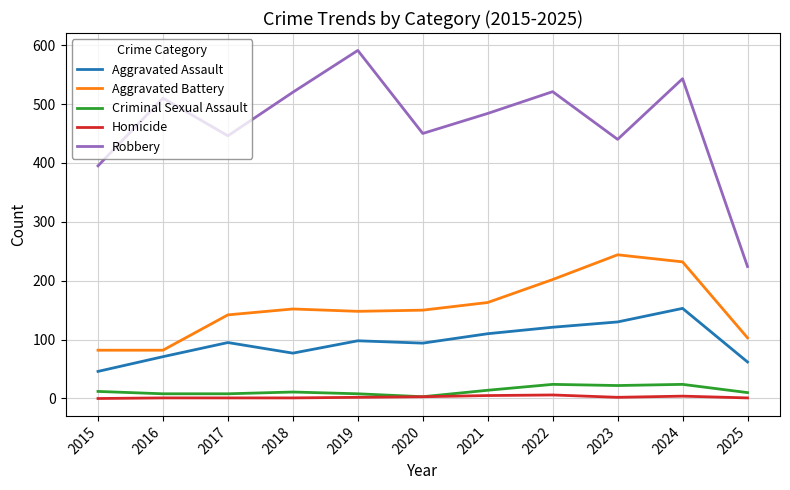

What are all the series names shown in the legend?

Aggravated Assault, Aggravated Battery, Criminal Sexual Assault, Homicide, Robbery